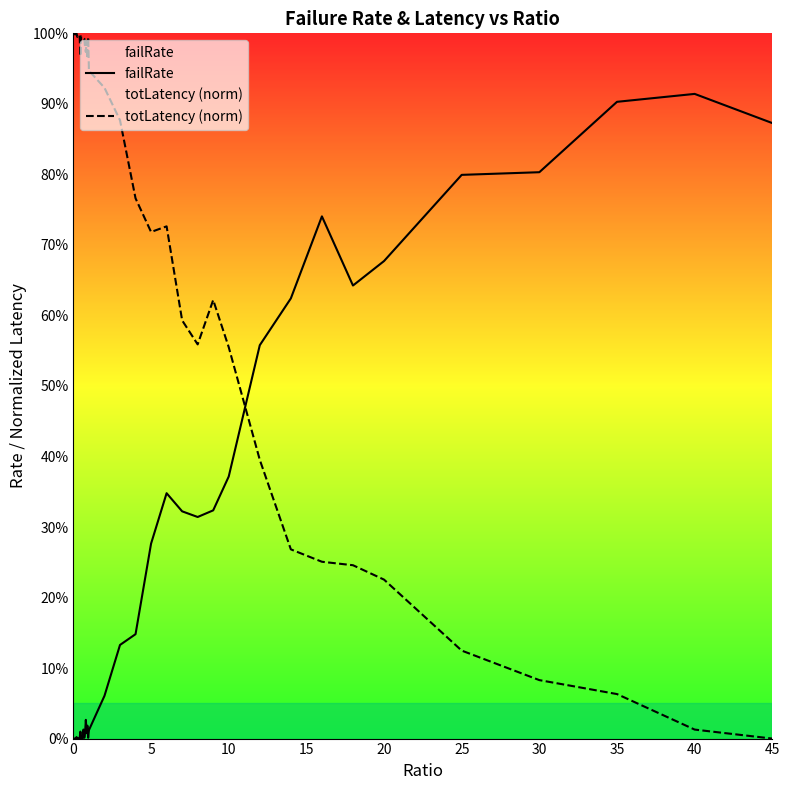

At 45, list the series in order from largest to smallest.

failRate, totLatency (norm)